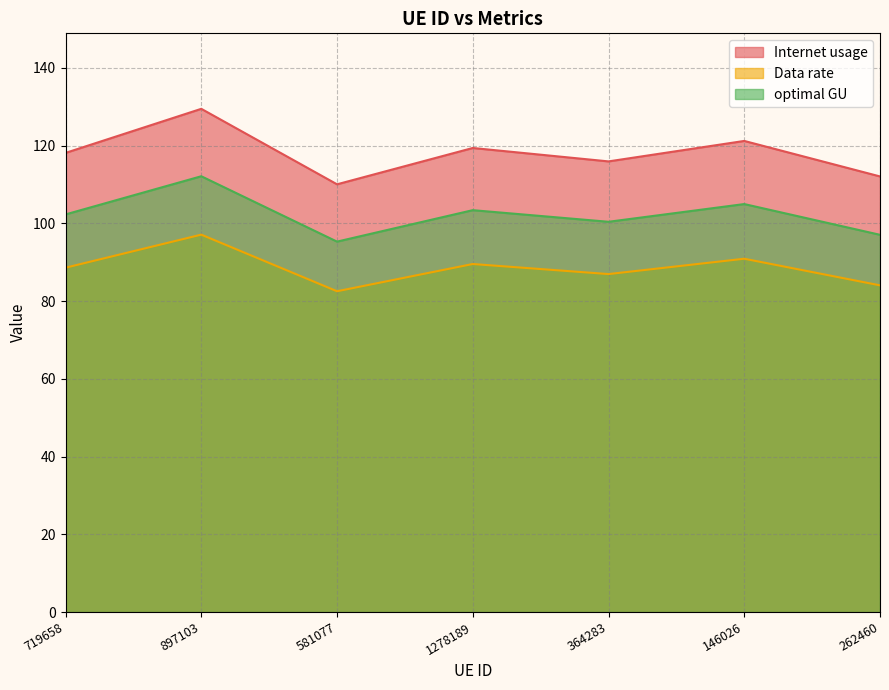

What is the difference between the maximum and minimum values in the Data rate series?

14.6